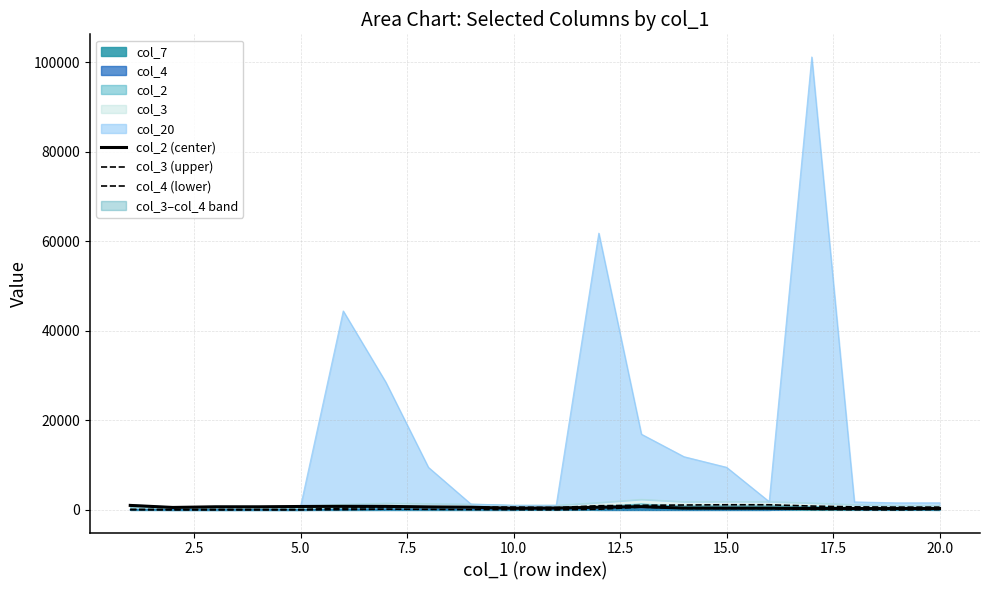

True or false: col_2 (center) has a value of 435 at 5.0.

False